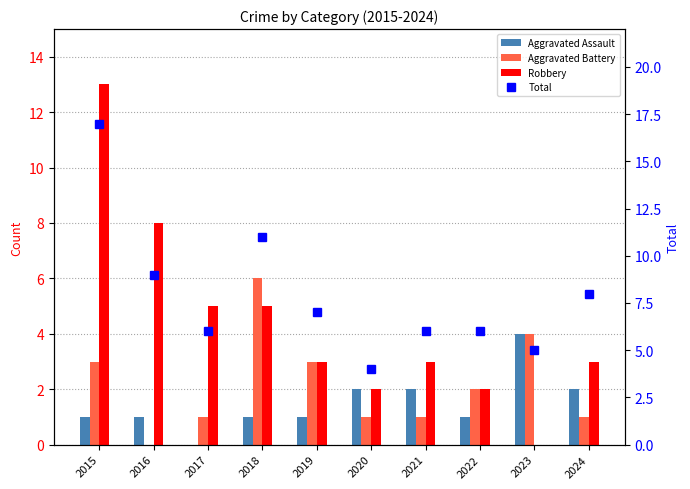

How many values in Robbery are above zero?

9